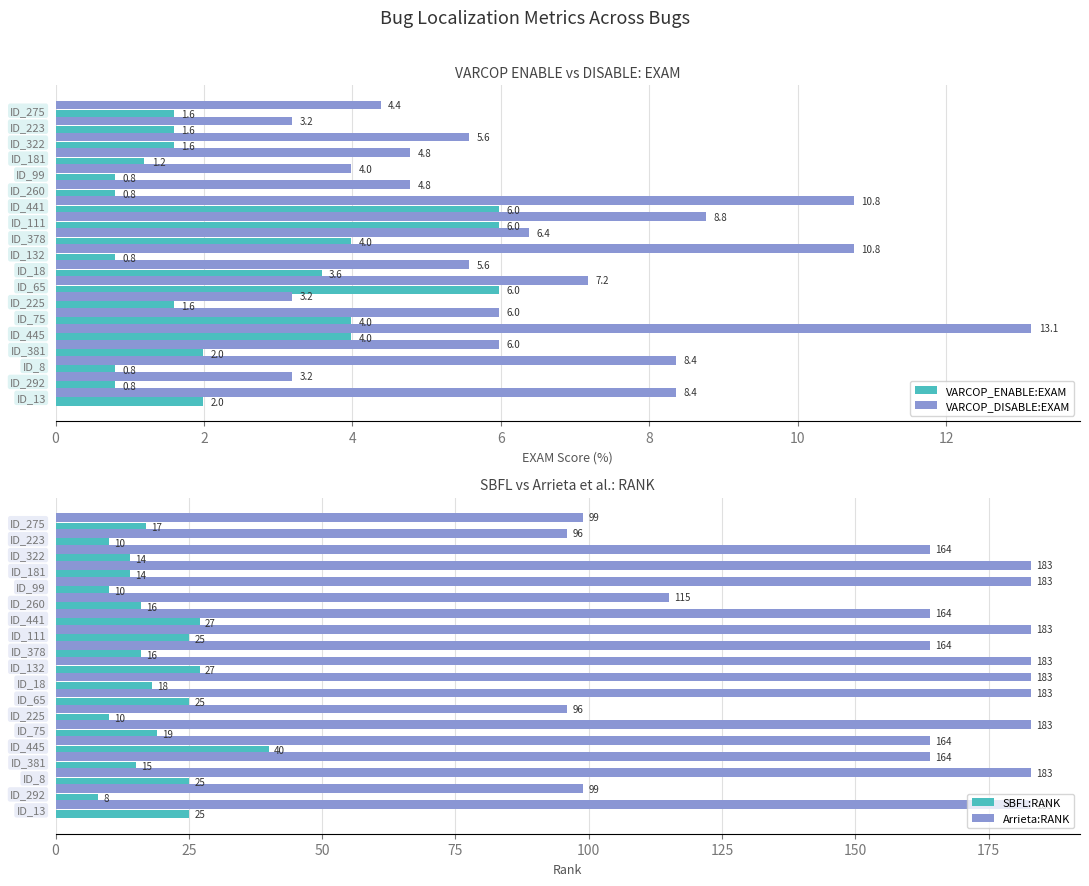

How many groups of bars are there?

19